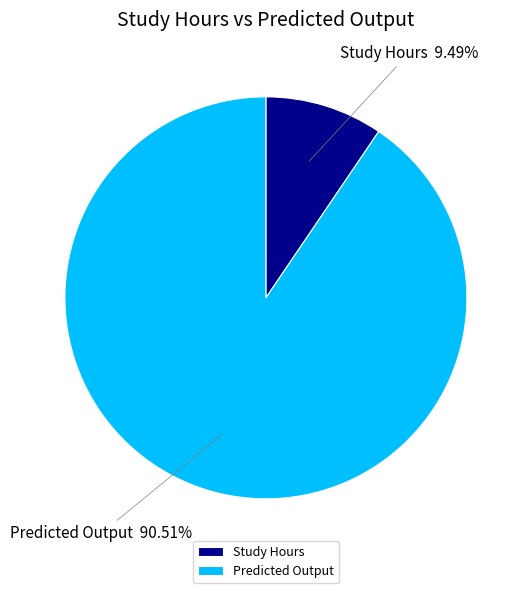

To the nearest percent, what portion does Predicted Output represent?

91%